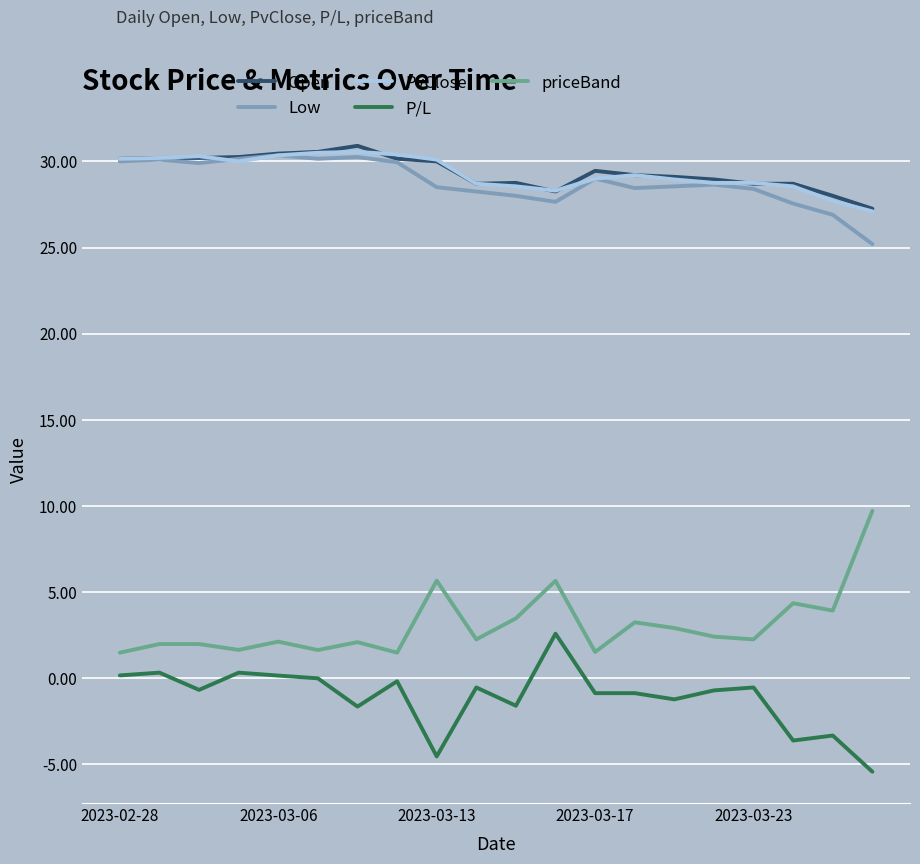

True or false: Low and P/L intersect in this chart.

False